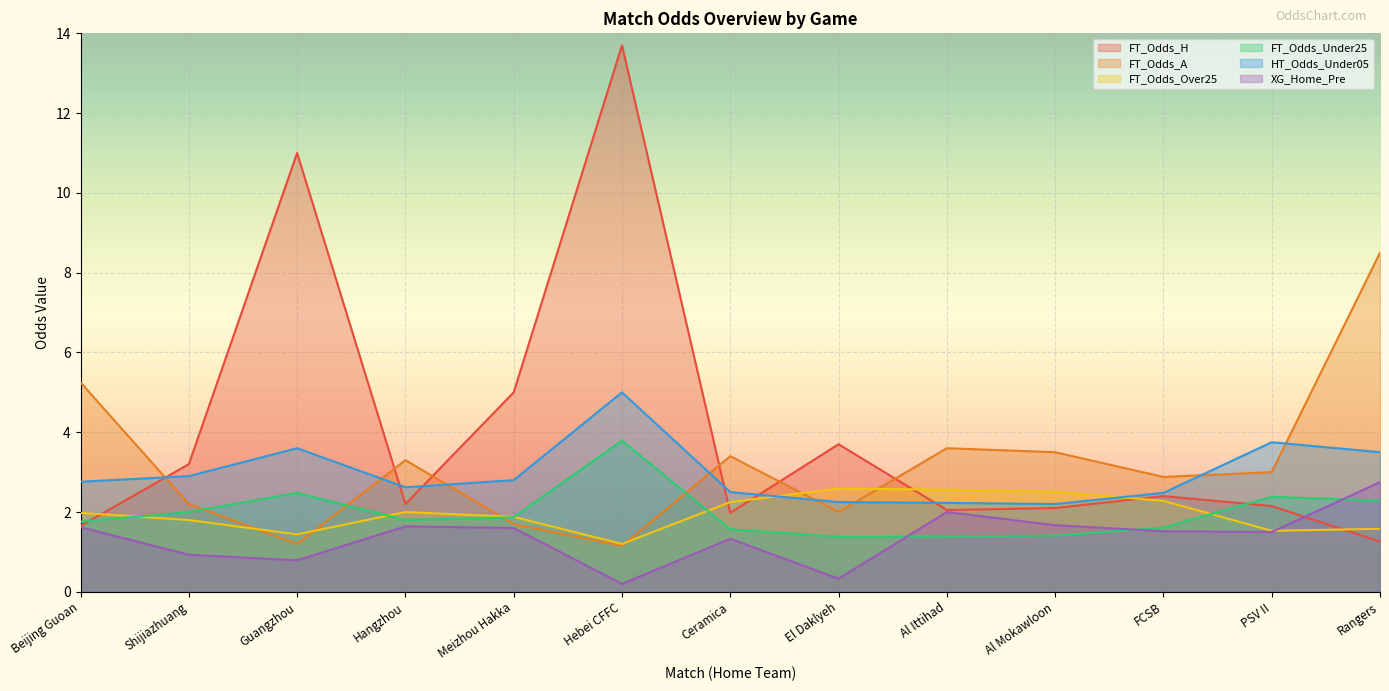

What is the difference between the FT_Odds_A values at Shijiazhuang and Hangzhou?

1.1